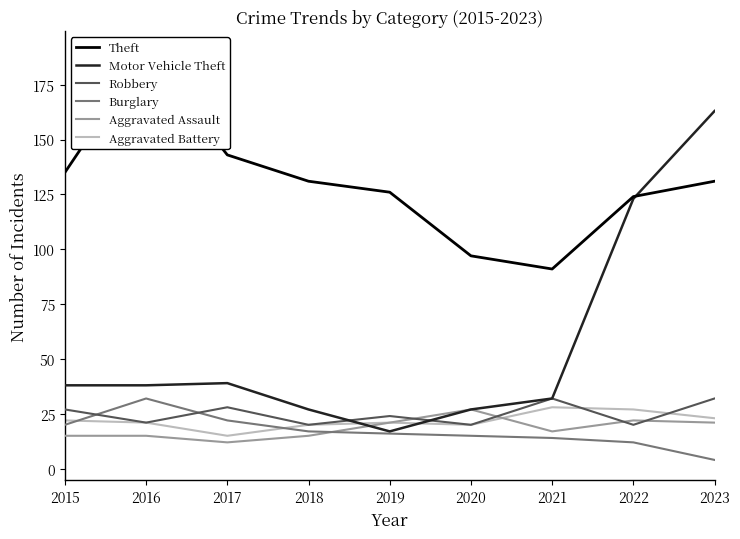

Where is the first local minimum for Aggravated Battery?

2017